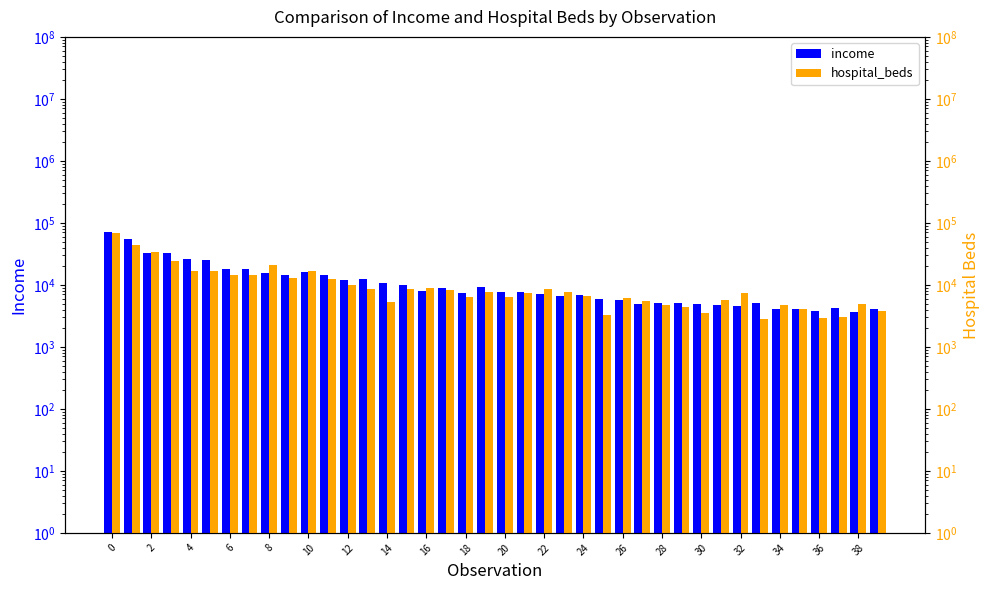

Is the value of income at 20 greater than the value of hospital_beds at 14?

Yes